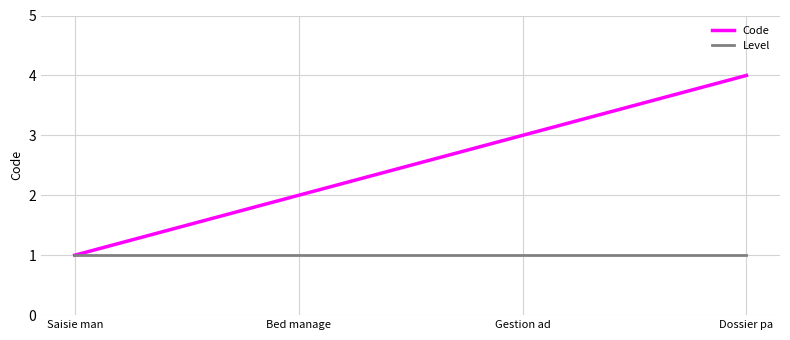

True or false: Code has more than 2 points higher than both neighbors.

False